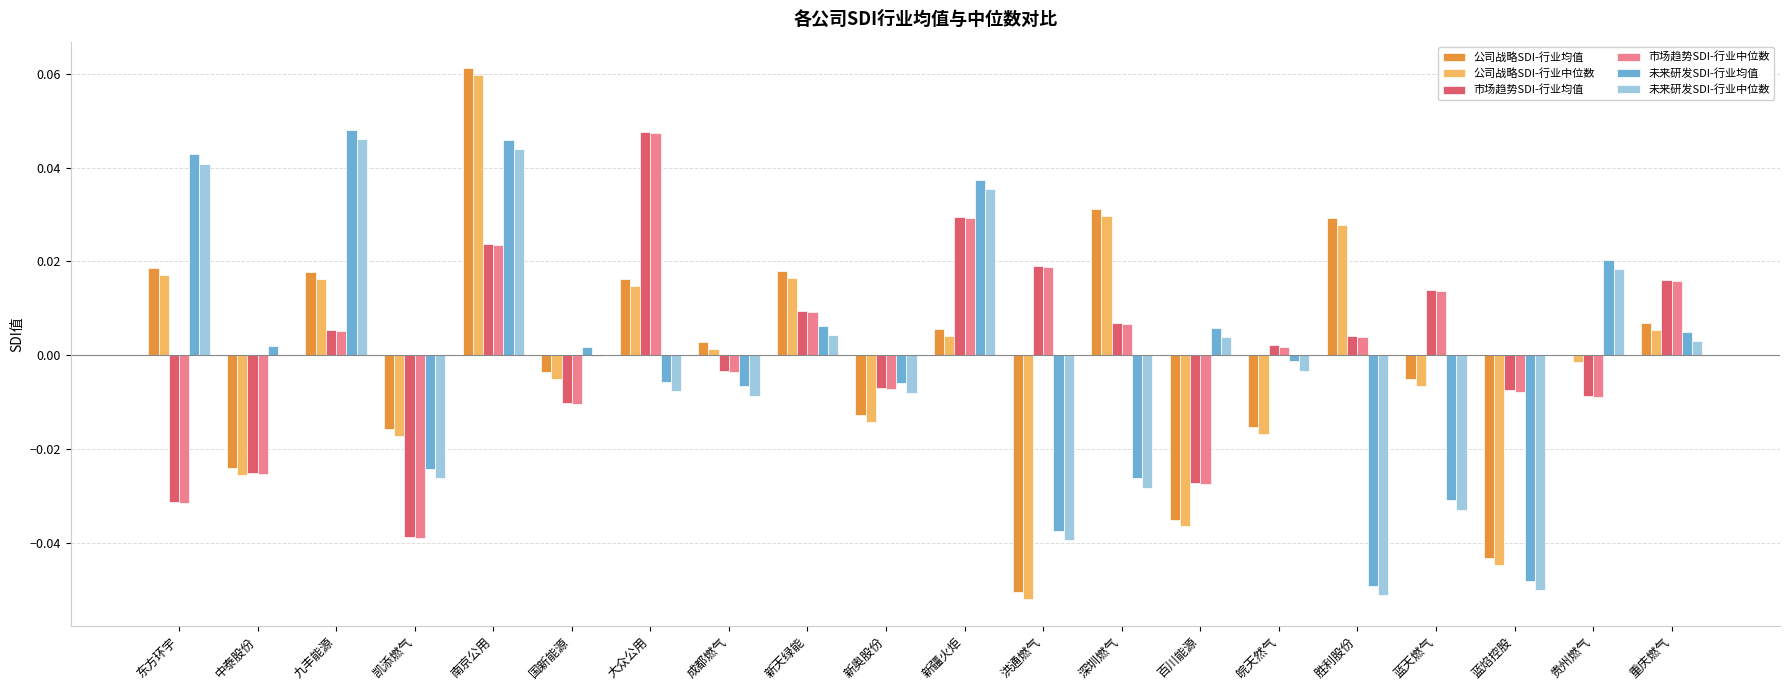

How many data points in 市场趋势SDI-行业中位数 are above 0?

11